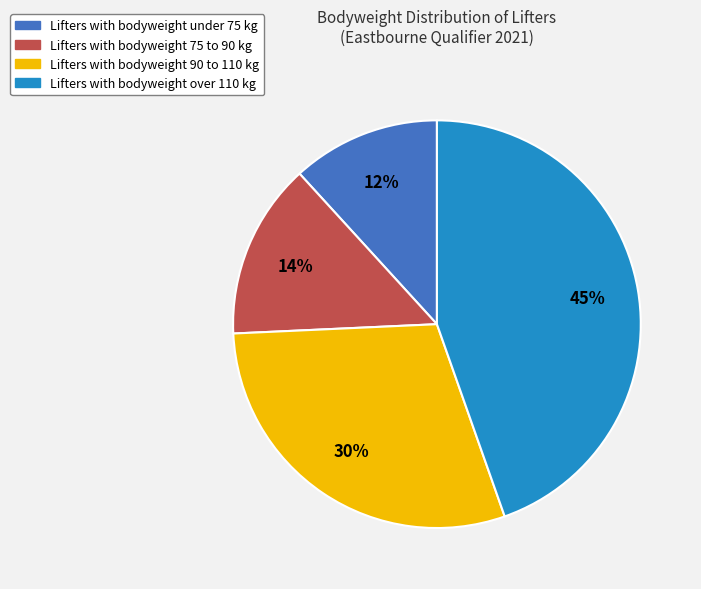

To the nearest percent, what is the average slice percentage?

25%